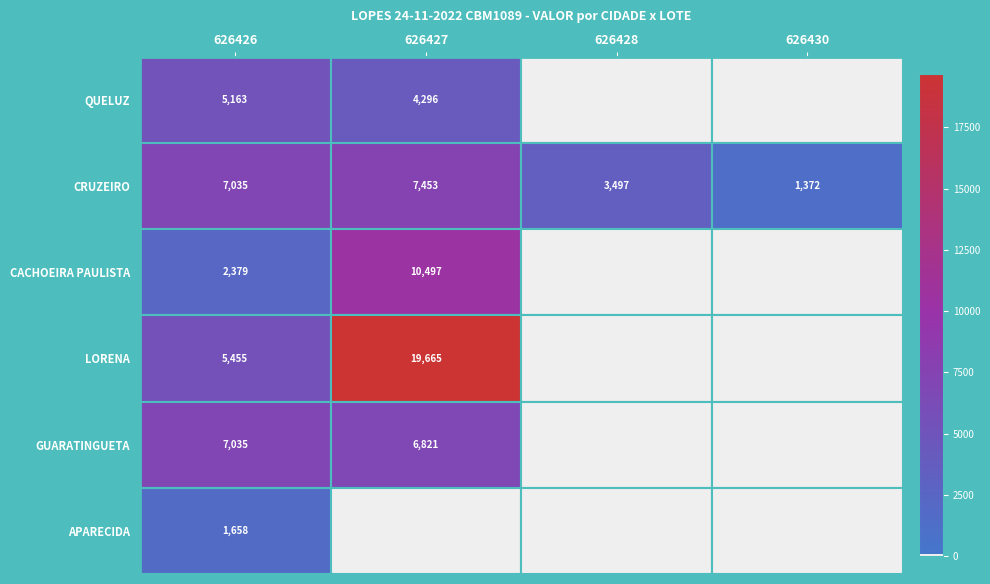

What is the lowest value of the CRUZEIRO series?

1372